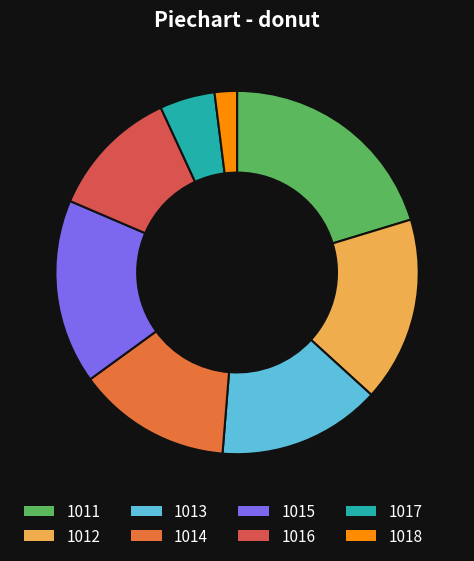

Is it true that 1018 is 2% of the pie?

True